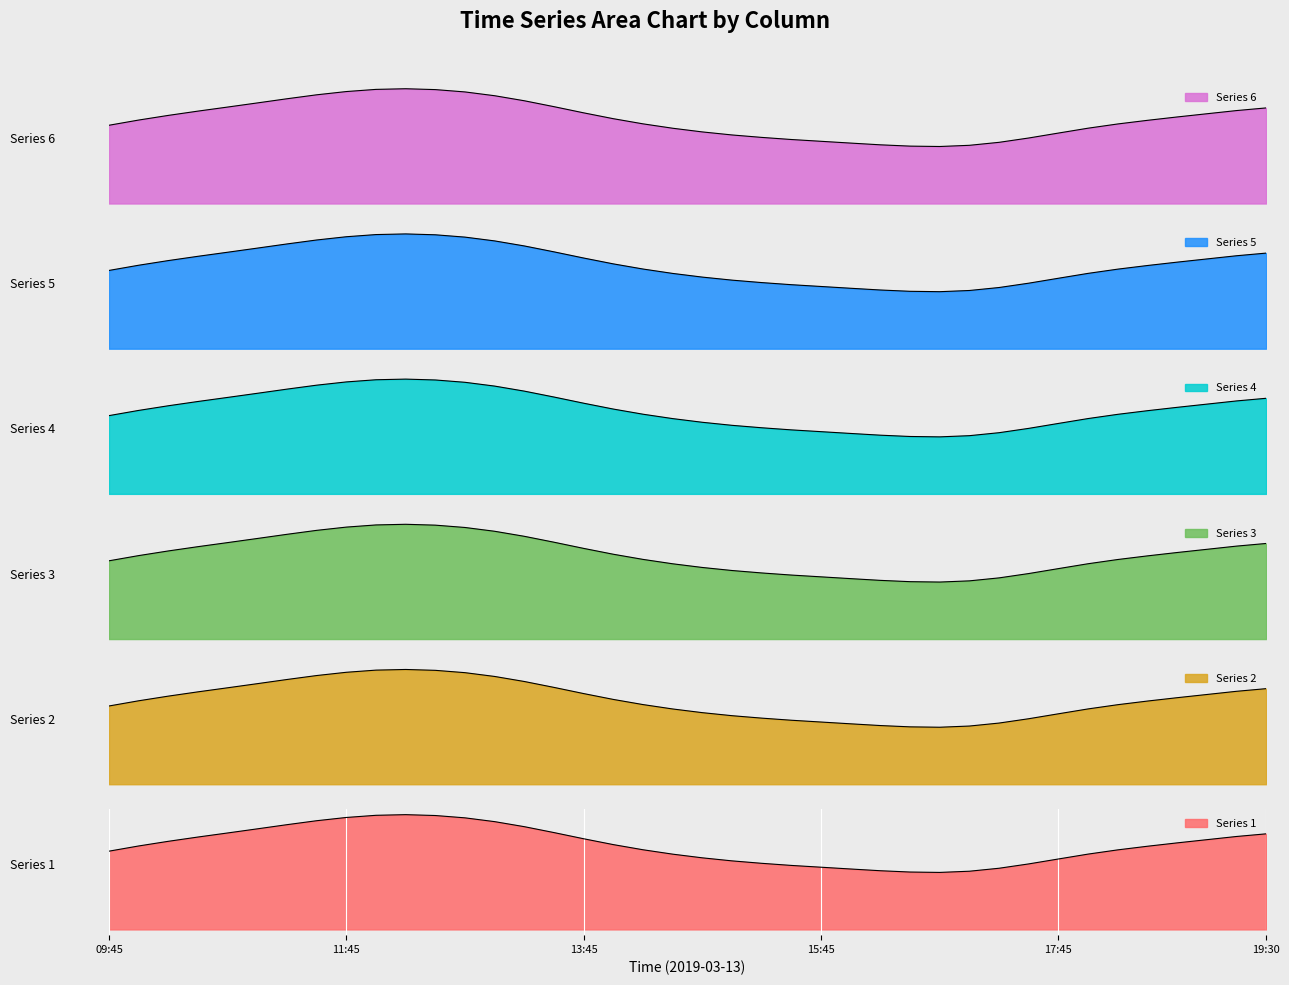

What position from the right is 18:30?

5